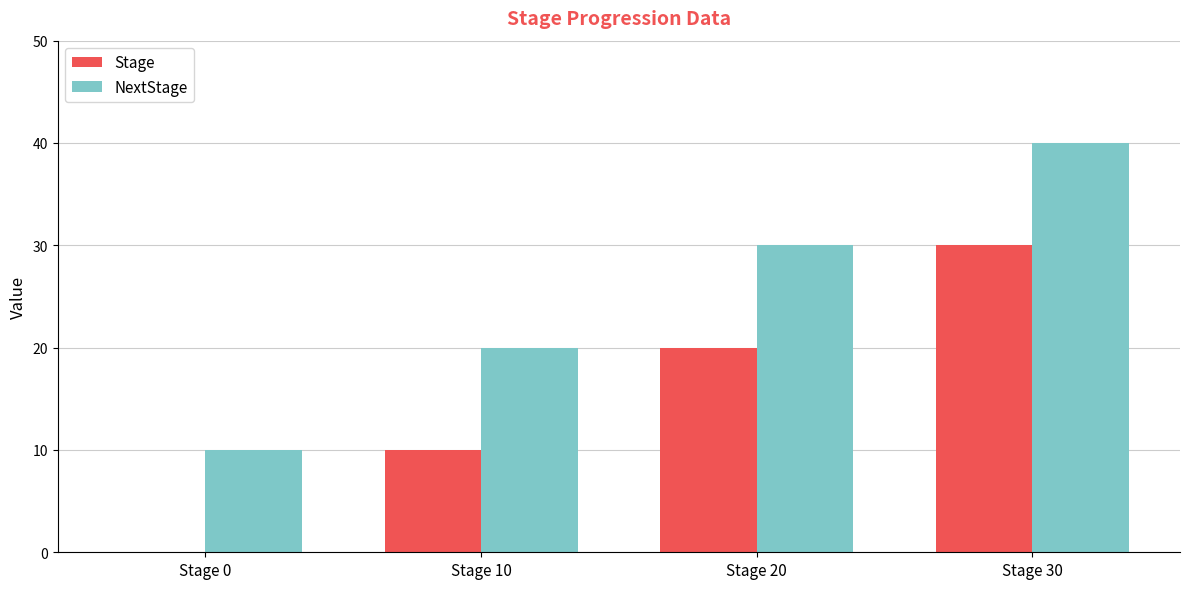

What value does the NextStage series have at Stage 20?

30